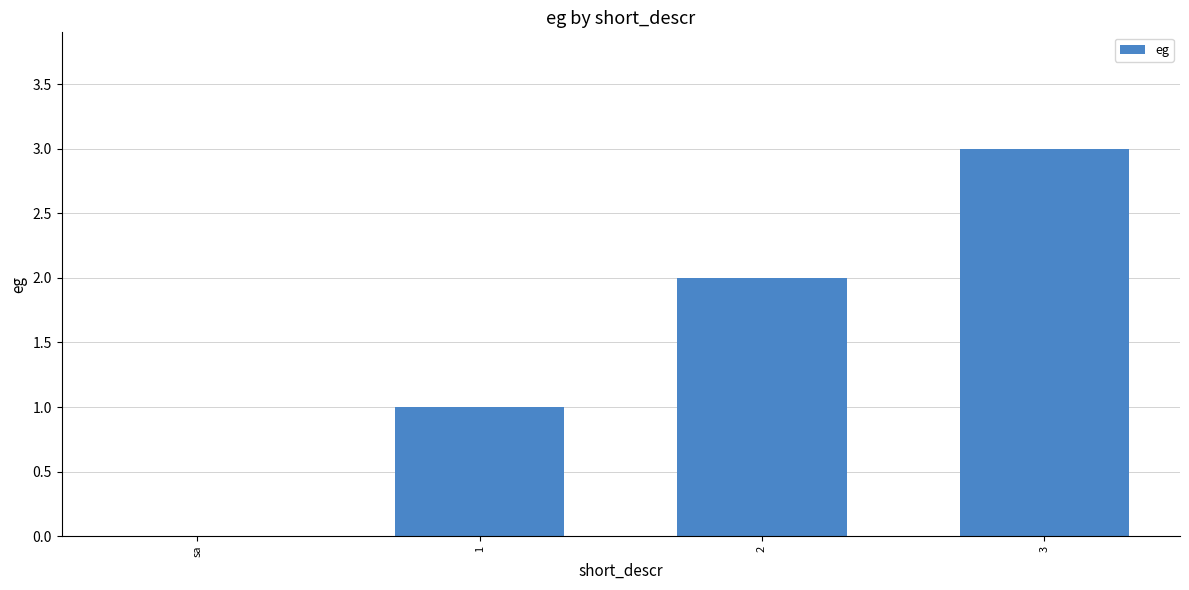

Read the value at 2.

2